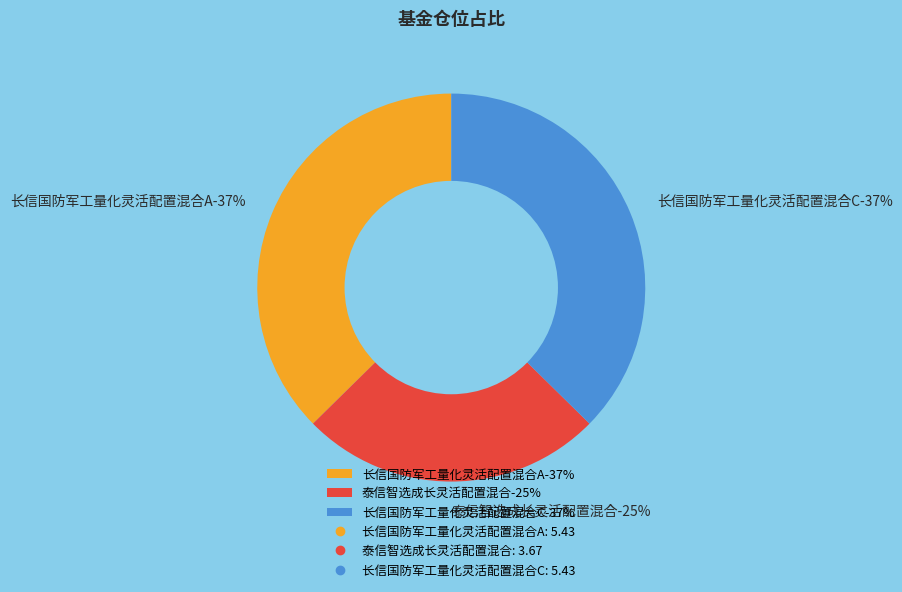

Is there any slice that represents more than half of the pie?

No